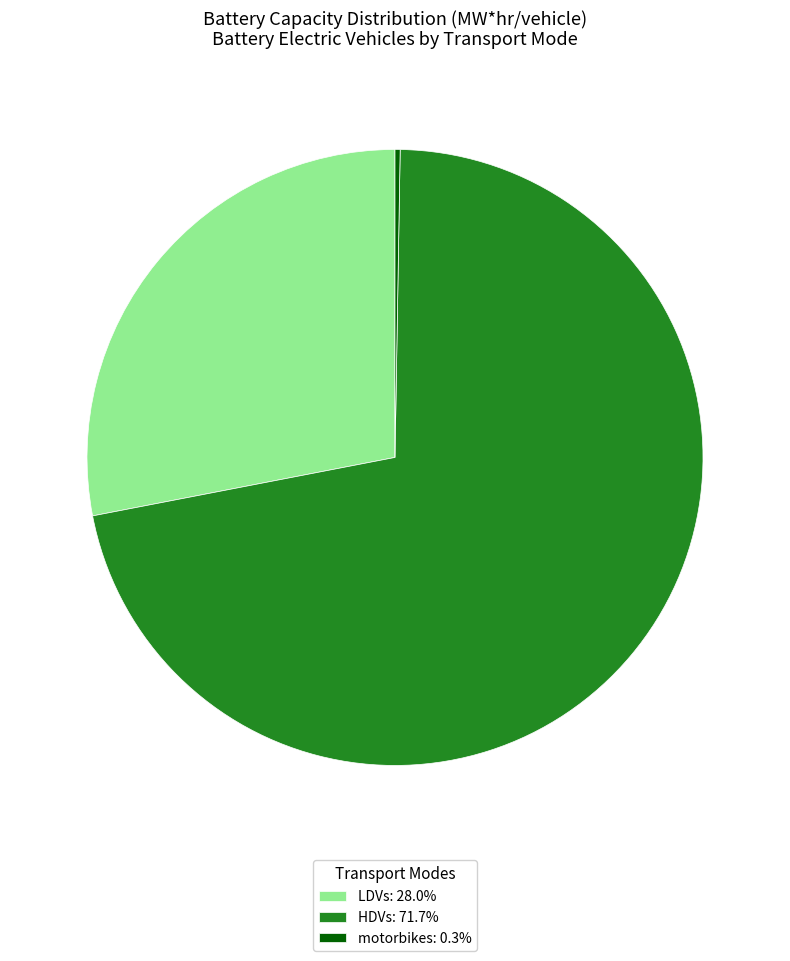

Does HDVs: 71.7% account for over 50% of the chart?

Yes